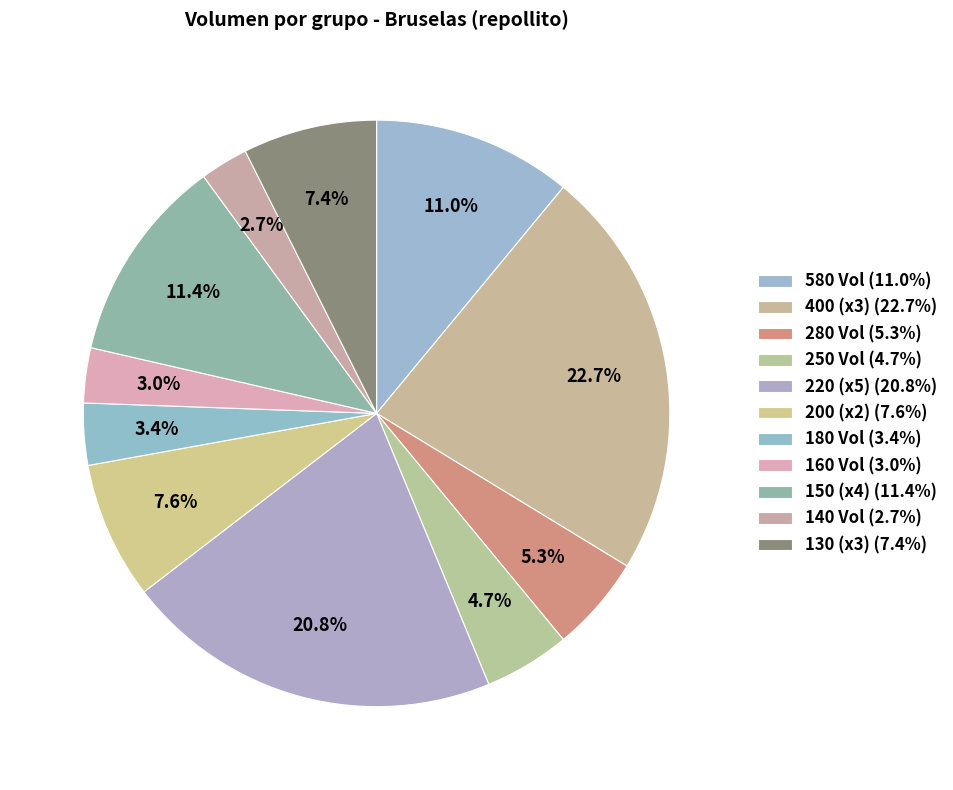

Count the number of slices in the pie.

11